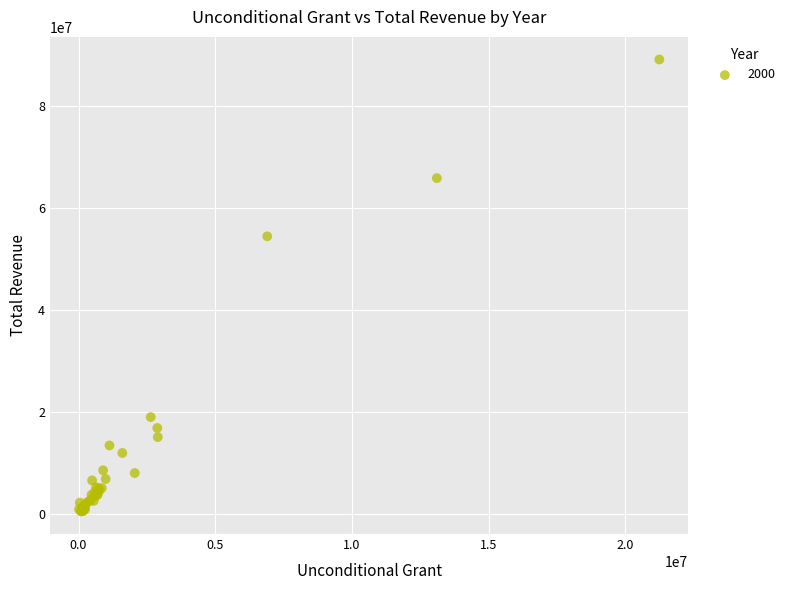

What Y value in the scatter plot is closest to 44791927?

54407458